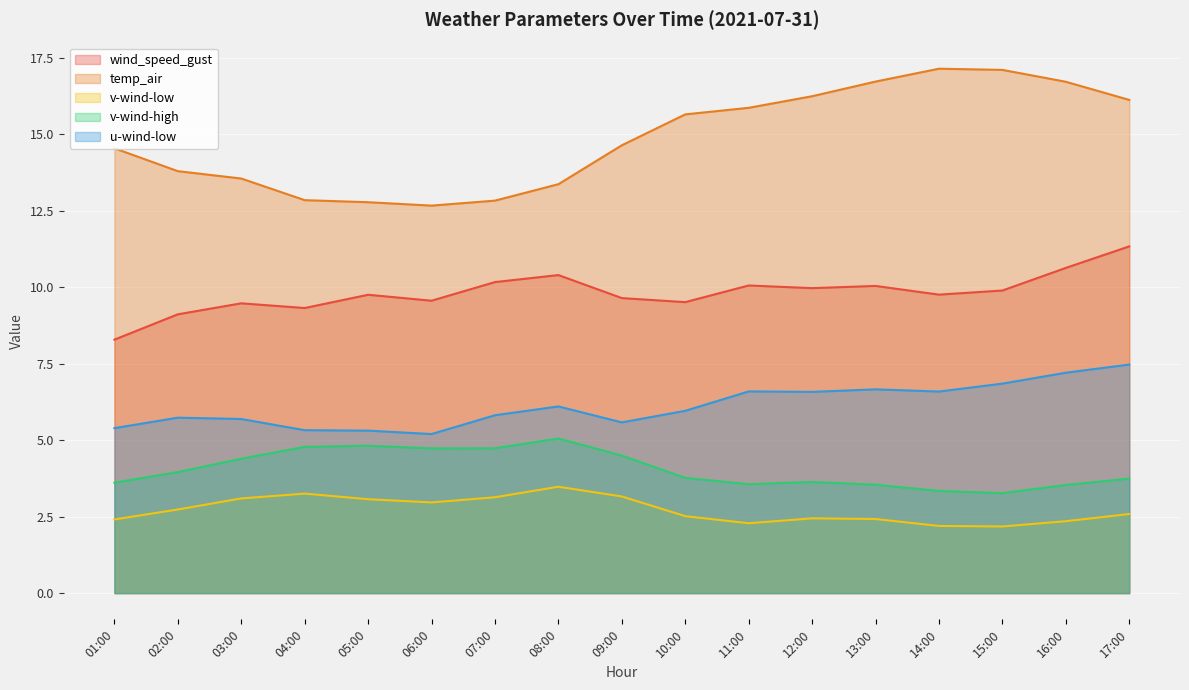

What is the greatest value displayed?

17.1